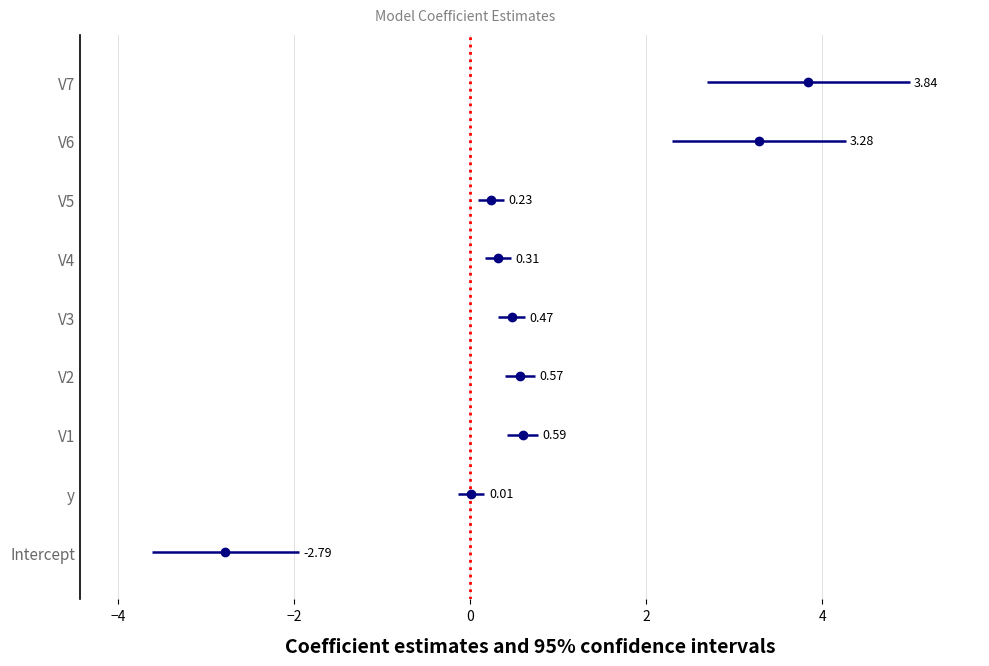

What value does the data have at V1?

0.6